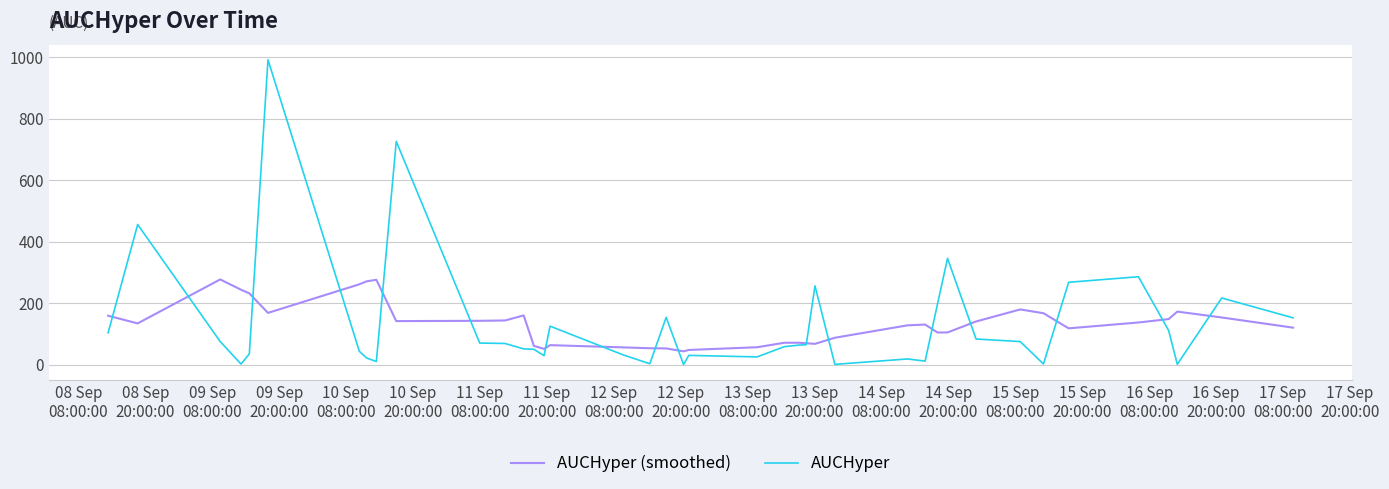

Which series has the largest range (max minus min)?

AUCHyper